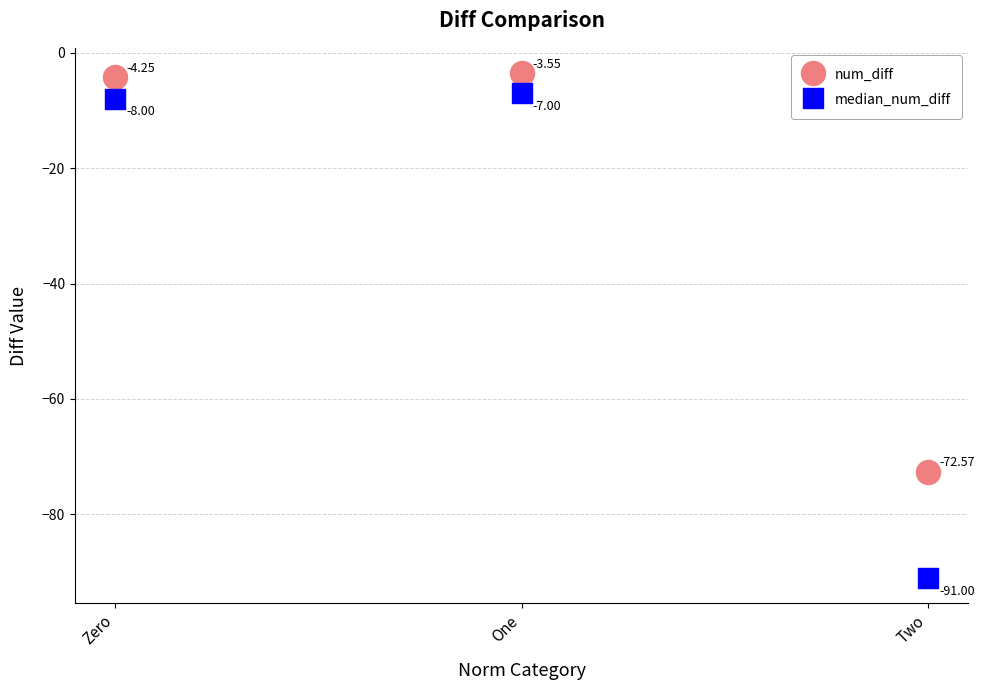

Which series reaches the maximum Y coordinate?

num_diff